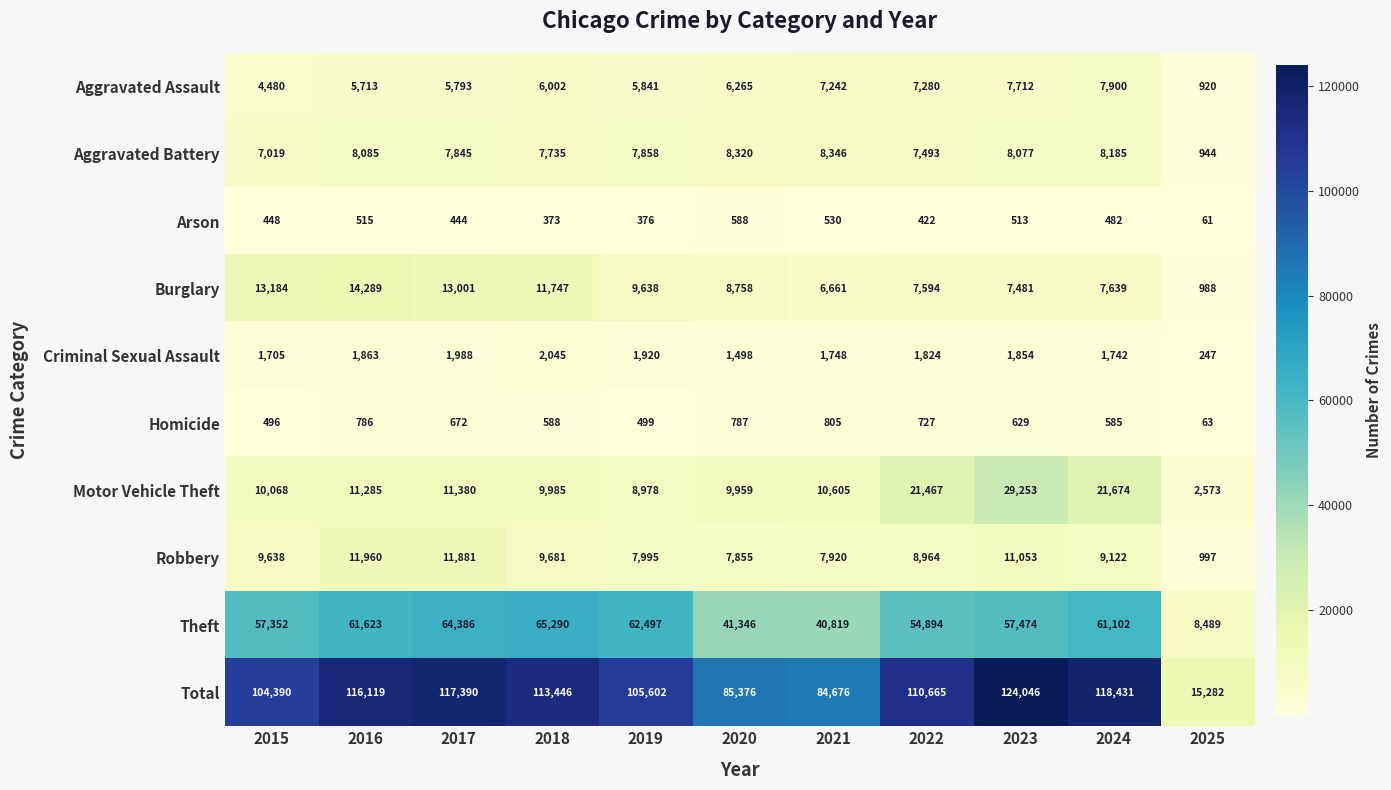

At which category is the sum across all series the highest?

2023